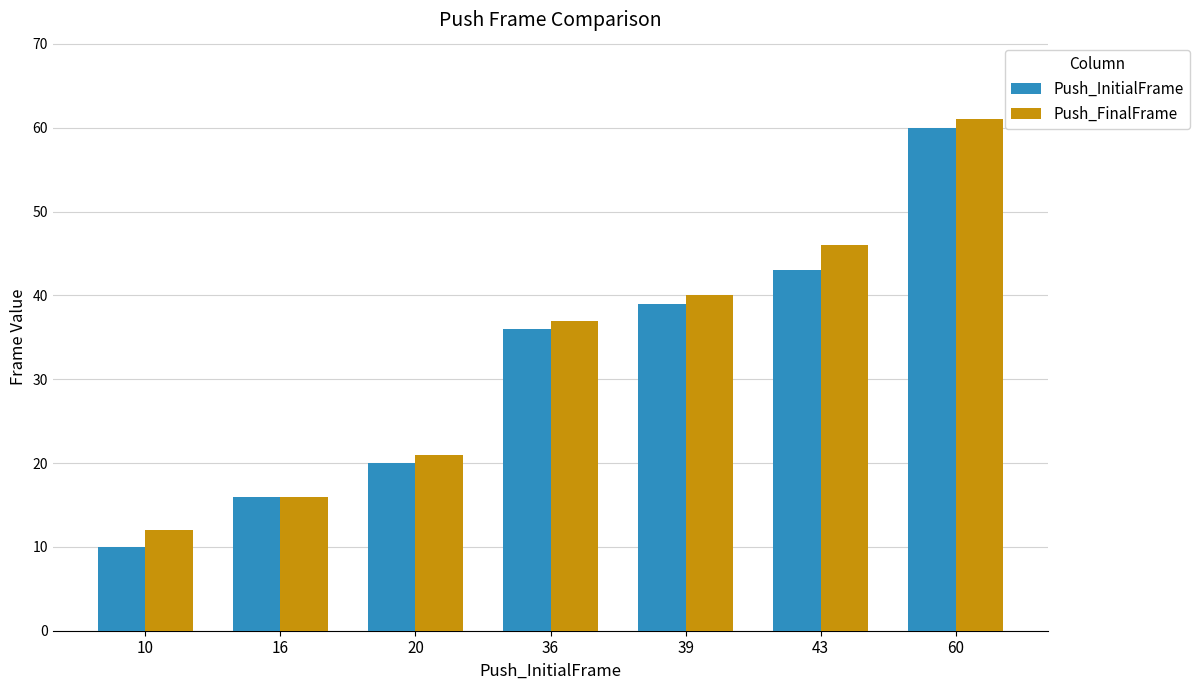

List the labels in order of Push_FinalFrame value, smallest first.

10, 16, 20, 36, 39, 43, 60